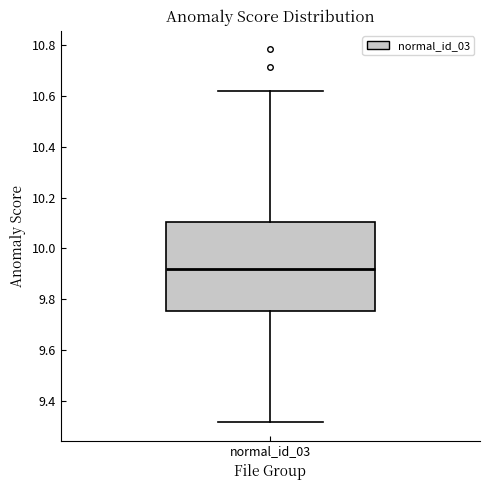

Where does the upper whisker of the box for normal_id_03 end on the y-axis? The values are not printed on the chart, so give them approximately, as read against the axis.

10.62